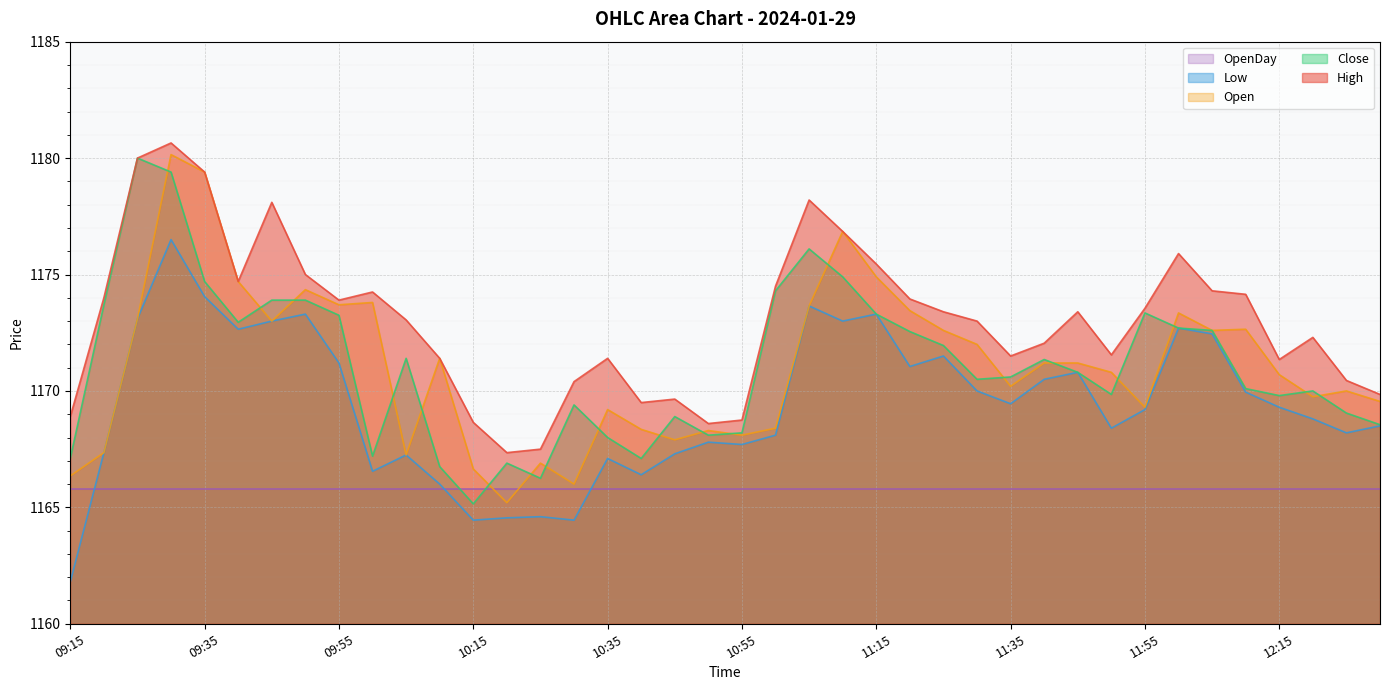

Reading left to right, what are all the values shown in this chart?

High: 1168.9	1174.0	1180.0	1180.7	1179.4	1174.7	1178.1	1175.0	1173.9	1174.2	1173.0	1171.4	1168.7	1167.3	1167.5	1170.4	1171.4	1169.5	1169.7	1168.6	1168.8	1174.5	1178.2	1176.8	1175.5	1174.0	1173.4	1173.0	1171.5	1172.0	1173.4	1171.5	1173.5	1175.9	1174.3	1174.2	1171.3	1172.3	1170.5	1169.8
Low: 1161.8	1167.3	1173.1	1176.5	1174.0	1172.7	1173.0	1173.3	1171.2	1166.5	1167.2	1166.0	1164.5	1164.5	1164.6	1164.5	1167.1	1166.4	1167.3	1167.8	1167.7	1168.1	1173.7	1173.0	1173.3	1171.0	1171.5	1170.0	1169.5	1170.5	1170.8	1168.4	1169.2	1172.7	1172.5	1170.0	1169.3	1168.8	1168.2	1168.5
Close: 1167.1	1173.7	1180.0	1179.4	1174.7	1173.0	1173.9	1173.9	1173.2	1167.2	1171.4	1166.8	1165.2	1166.9	1166.2	1169.4	1168.0	1167.1	1168.9	1168.1	1168.2	1174.3	1176.1	1174.9	1173.3	1172.5	1172.0	1170.5	1170.6	1171.3	1170.8	1169.8	1173.3	1172.7	1172.6	1170.1	1169.8	1170.0	1169.0	1168.5
Open: 1166.3	1167.3	1173.1	1180.2	1179.4	1174.7	1173.0	1174.3	1173.7	1173.8	1167.2	1171.4	1166.7	1165.2	1166.9	1166.0	1169.2	1168.3	1167.9	1168.3	1168.1	1168.4	1173.7	1176.8	1174.9	1173.5	1172.6	1172.0	1170.2	1171.2	1171.2	1170.8	1169.3	1173.3	1172.6	1172.7	1170.7	1169.8	1170.0	1169.5